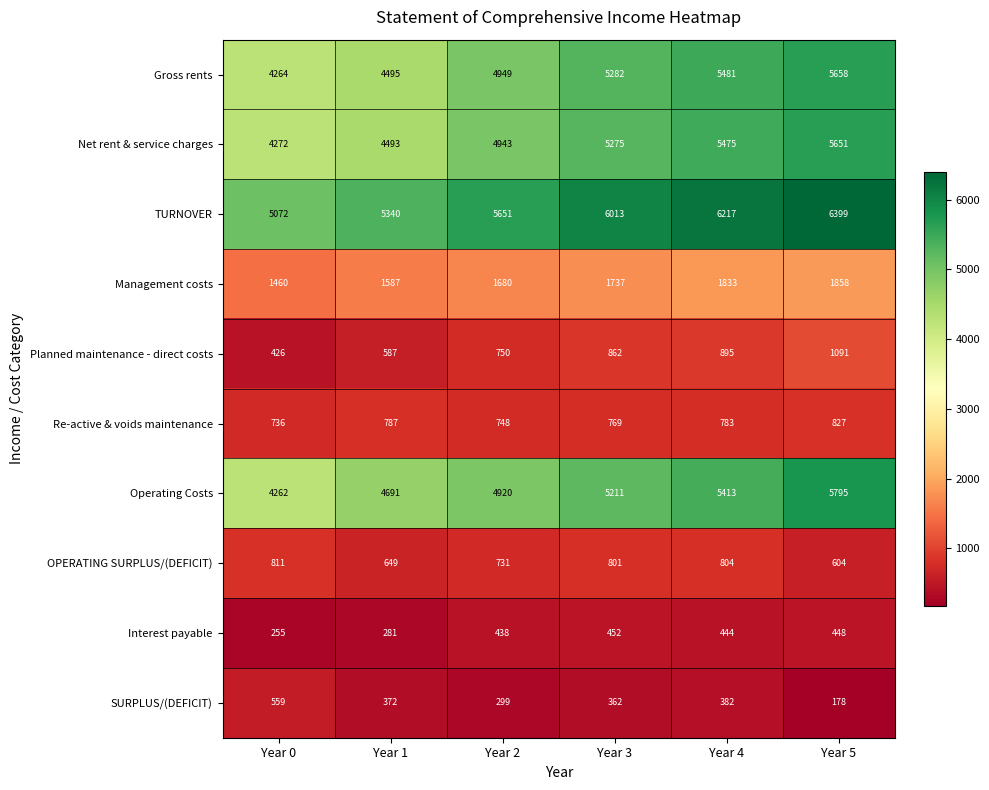

Which series has the widest spread of values?

Operating Costs